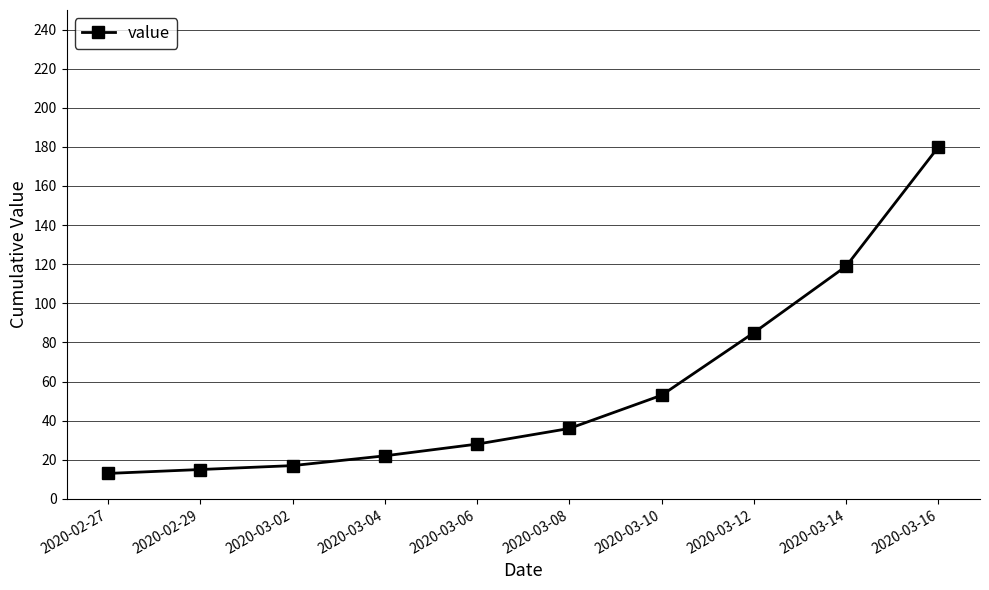

What value does the data have at 2020-03-10, to the nearest 10?

50